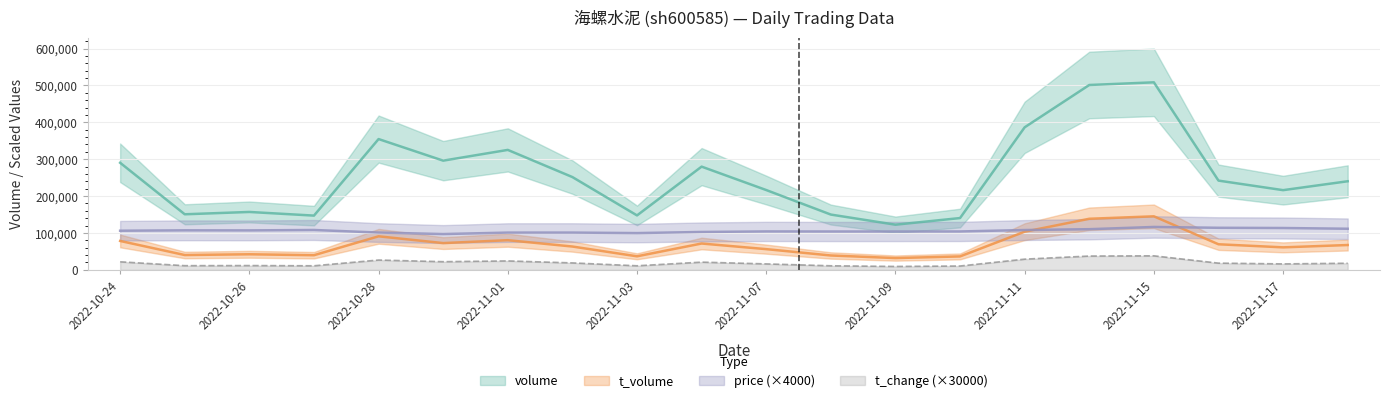

Reading right to left, list all the values displayed in this chart.

volume: 240277.0	216171.0	242048.0	508538.0	501304.0	386526.0	140506.0	122497.0	149959.0	216476.0	279950.0	147671.0	251649.0	325310.0	296178.0	354709.0	147143.0	157044.0	150740.0	290393.0
t_volume: 67368.0	61073.0	69424.0	145227.0	138570.0	103507.0	36477.0	32002.0	39029.0	56215.0	71477.0	36786.0	63303.0	80506.0	72621.0	90999.0	39749.0	42299.0	40251.0	78430.0
price: 111520.0	113520.0	114120.0	116360.0	110320.0	108000.0	104160.0	104040.0	104040.0	104240.0	102800.0	99760.0	101120.0	101080.0	97120.0	101200.0	108200.0	107040.0	107240.0	106160.0
t_change: 18000.0	16200.0	18300.0	38100.0	37500.0	29100.0	10500.0	9300.0	11100.0	16200.0	21000.0	11100.0	18900.0	24300.0	22200.0	26700.0	11100.0	11700.0	11400.0	21900.0